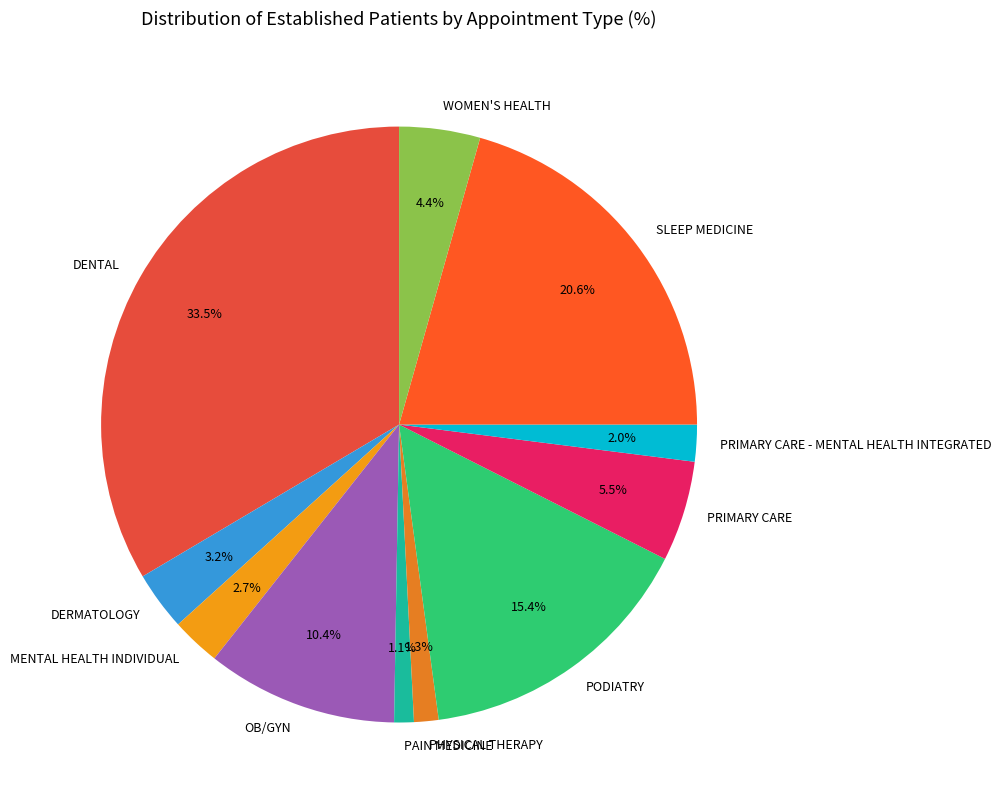

Is it true that SLEEP MEDICINE is 31% of the pie?

False